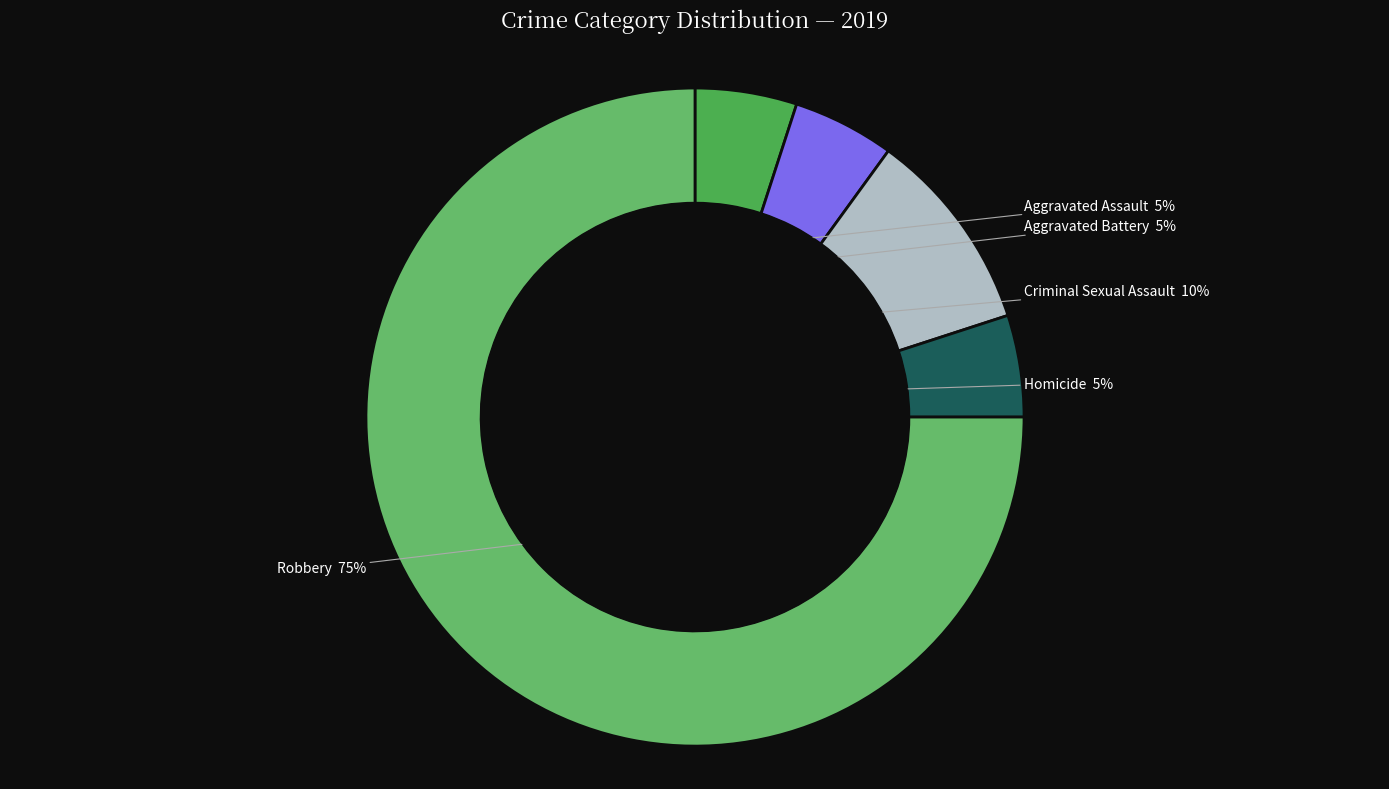

Which slice is the largest?

Robbery